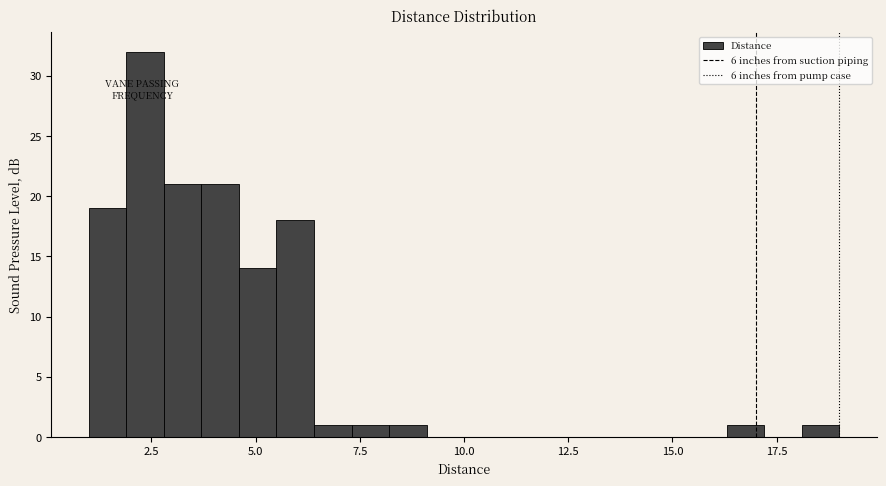

Read against the x-axis, roughly where is the centre of the tallest bar?

2.5